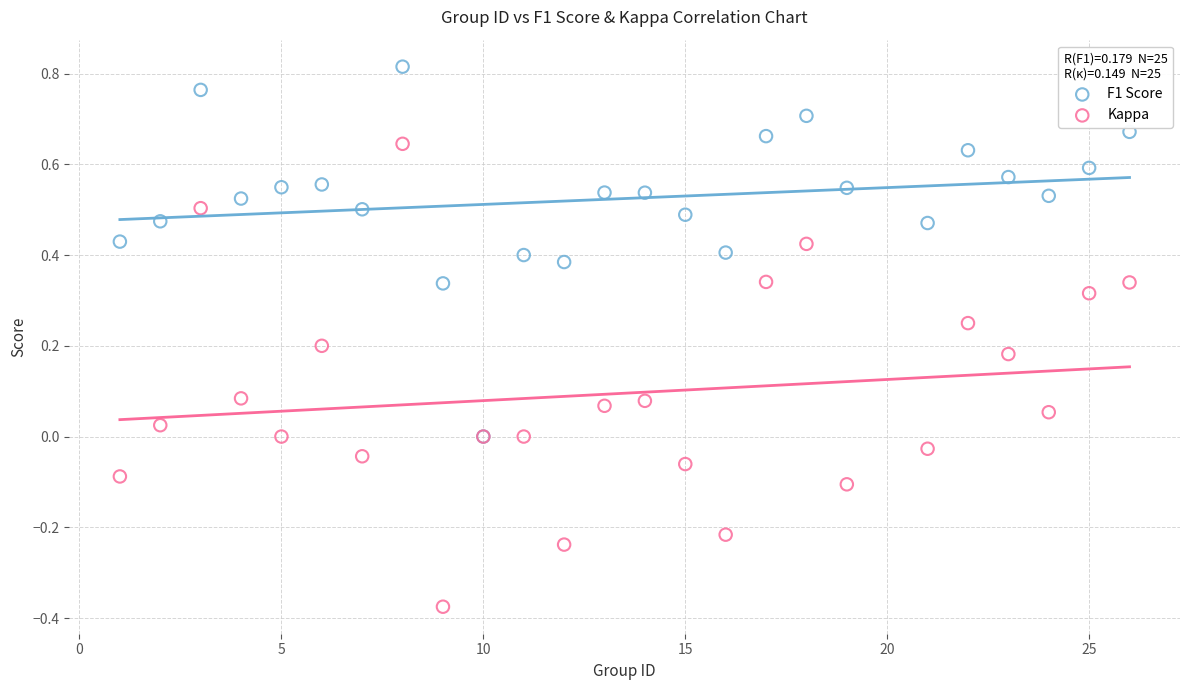

What are all the series names shown in the legend?

F1 Score, Kappa